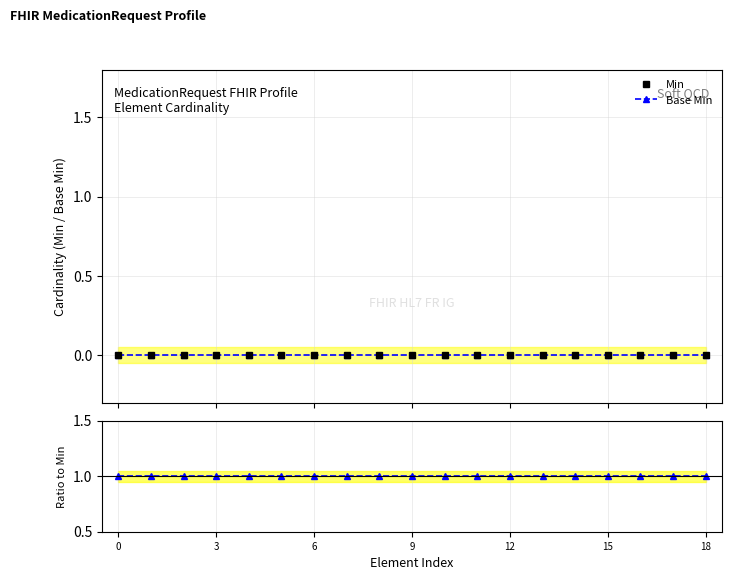

Does the chart have visible grid lines?

Yes